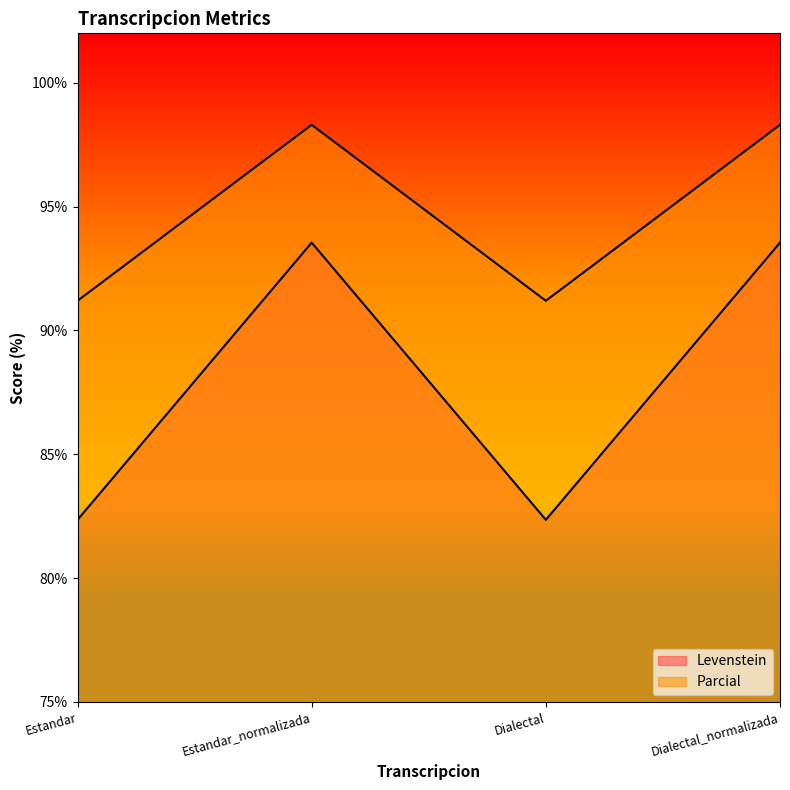

Where is Levenstein nearest to the value 87?

Estandar